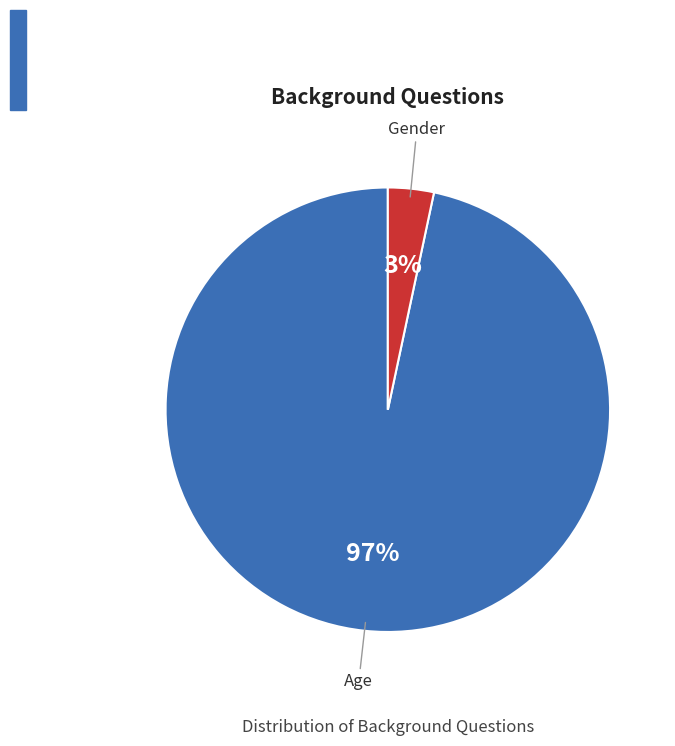

Rank the categories by value from highest to lowest.

Age, Gender